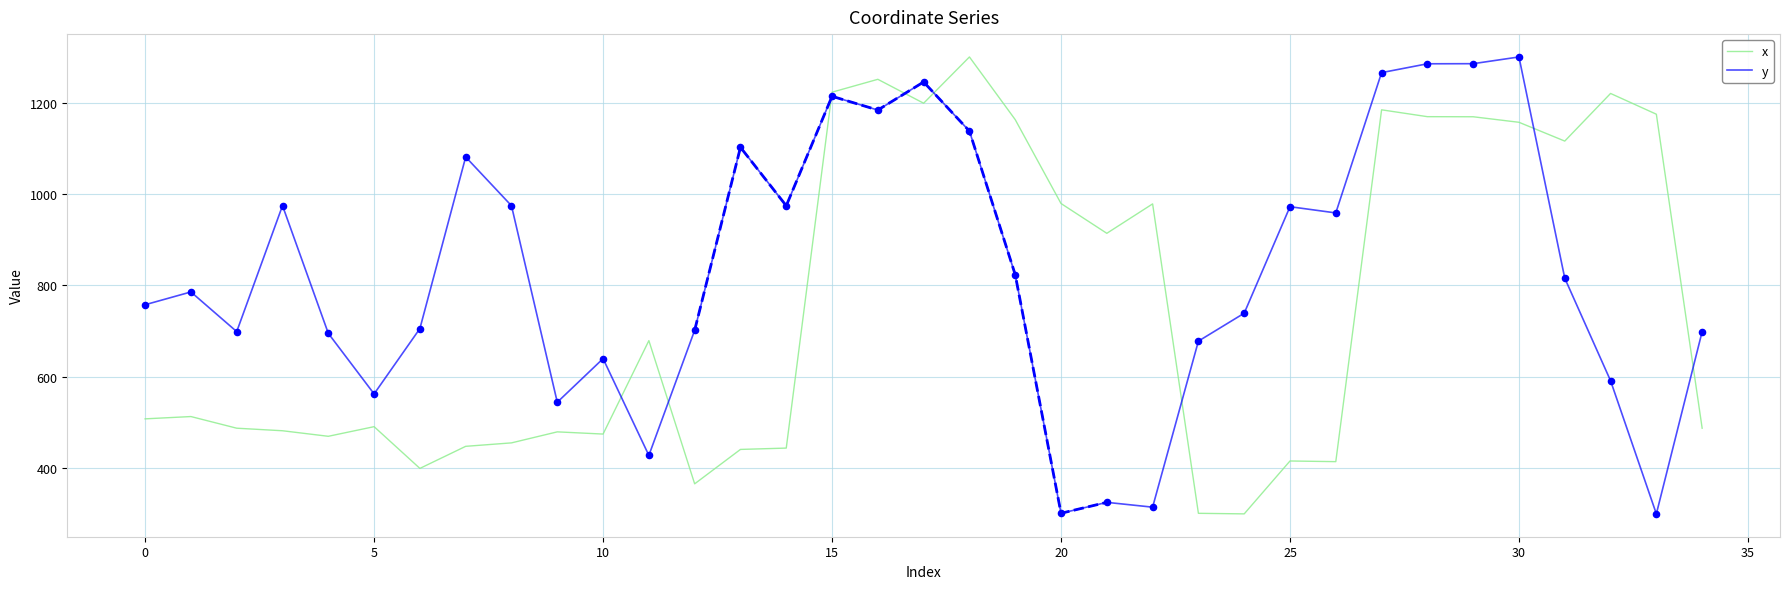

Which series reaches the minimum Y coordinate?

x